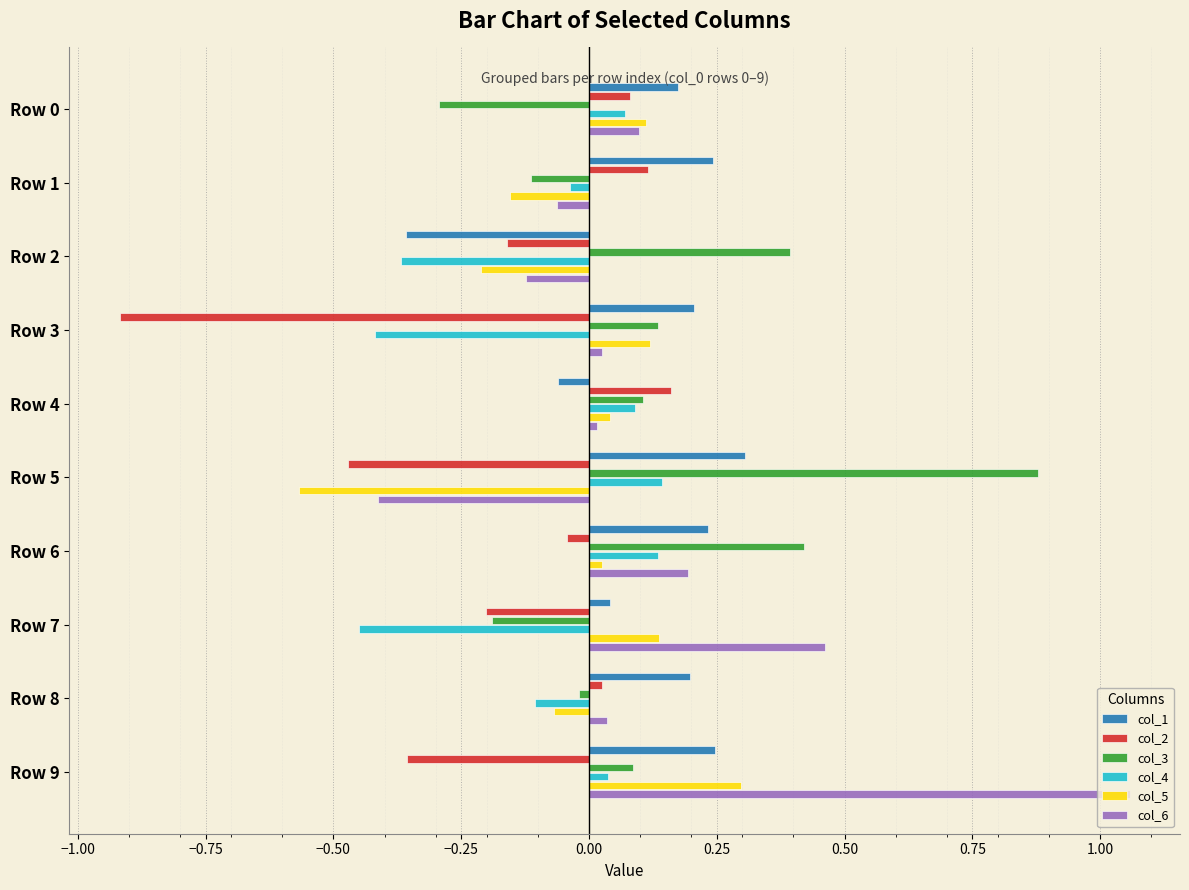

Which series has the largest range (max minus min)?

col_6